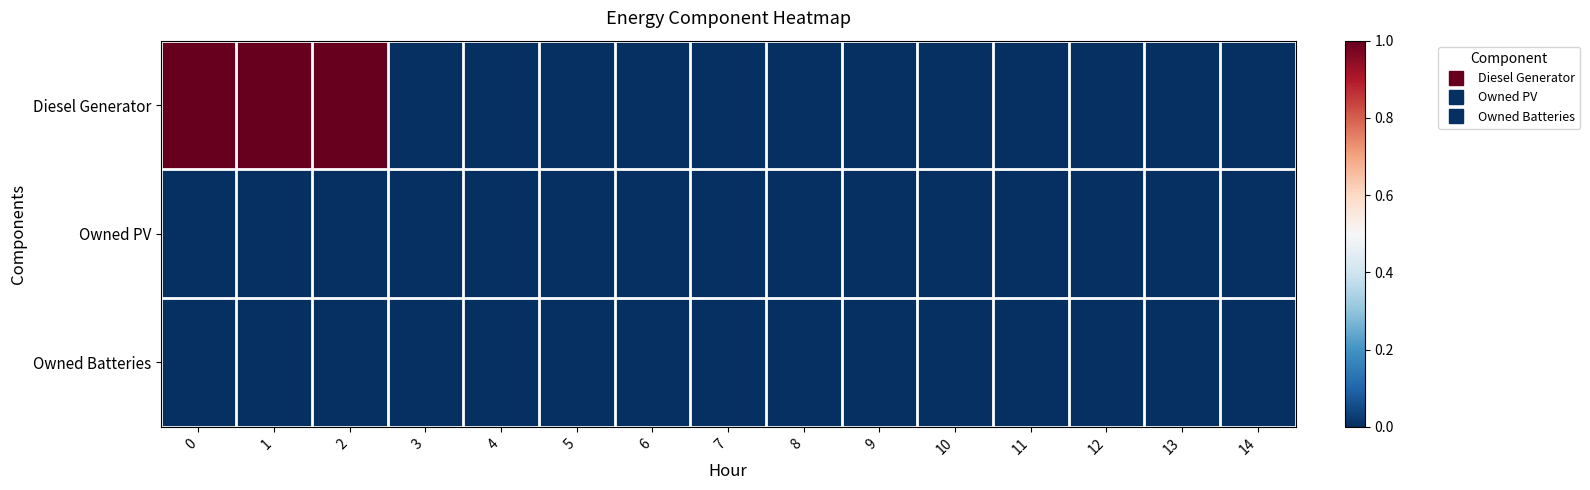

At 0, list the series in order from largest to smallest.

Diesel Generator, Owned PV, Owned Batteries